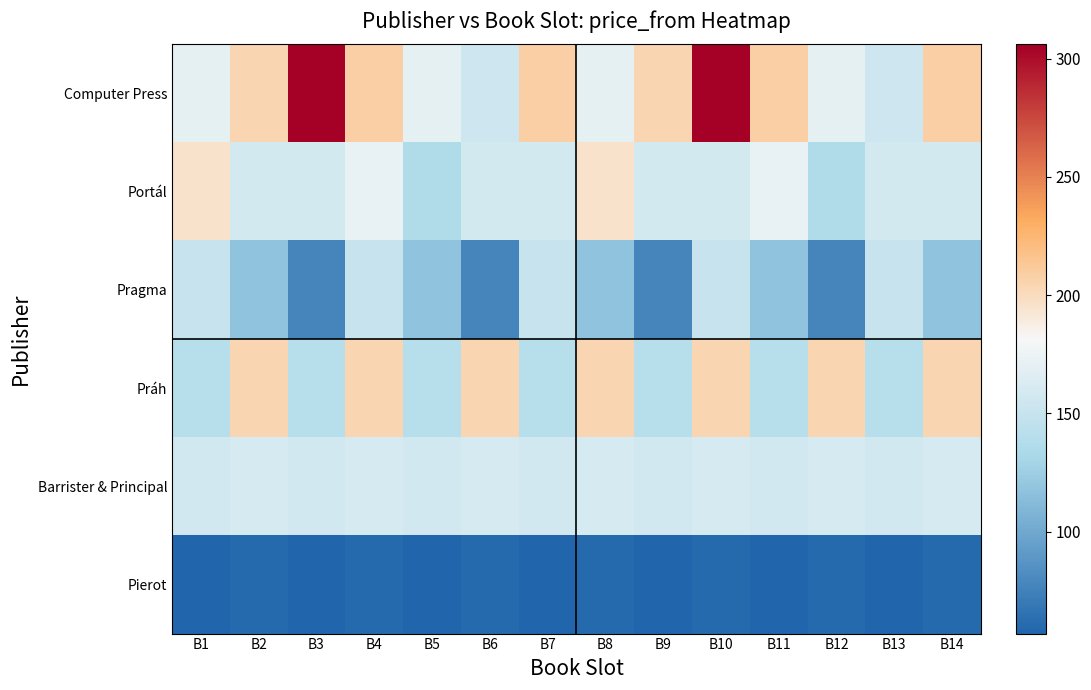

List the series in order of their peak value, lowest first.

Pierot, Pragma, Barrister & Principal, Portál, Práh, Computer Press